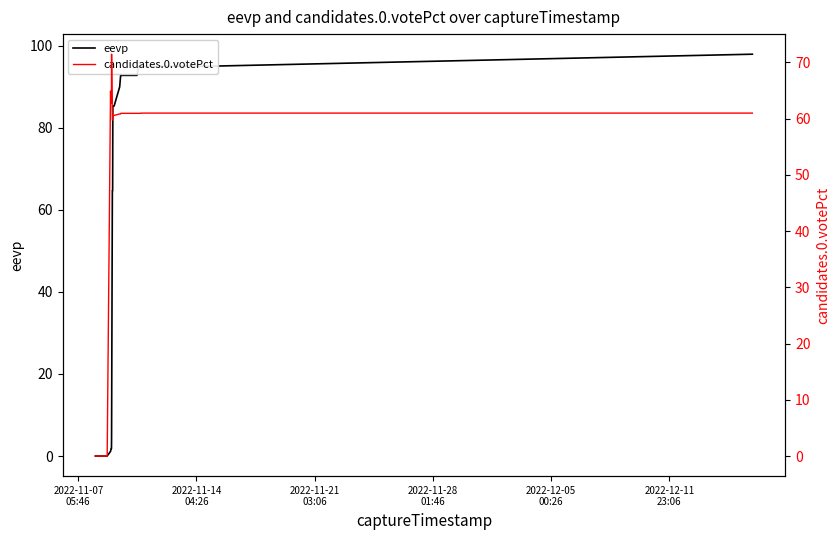

True or false: eevp and candidates.0.votePct cross at least once.

True